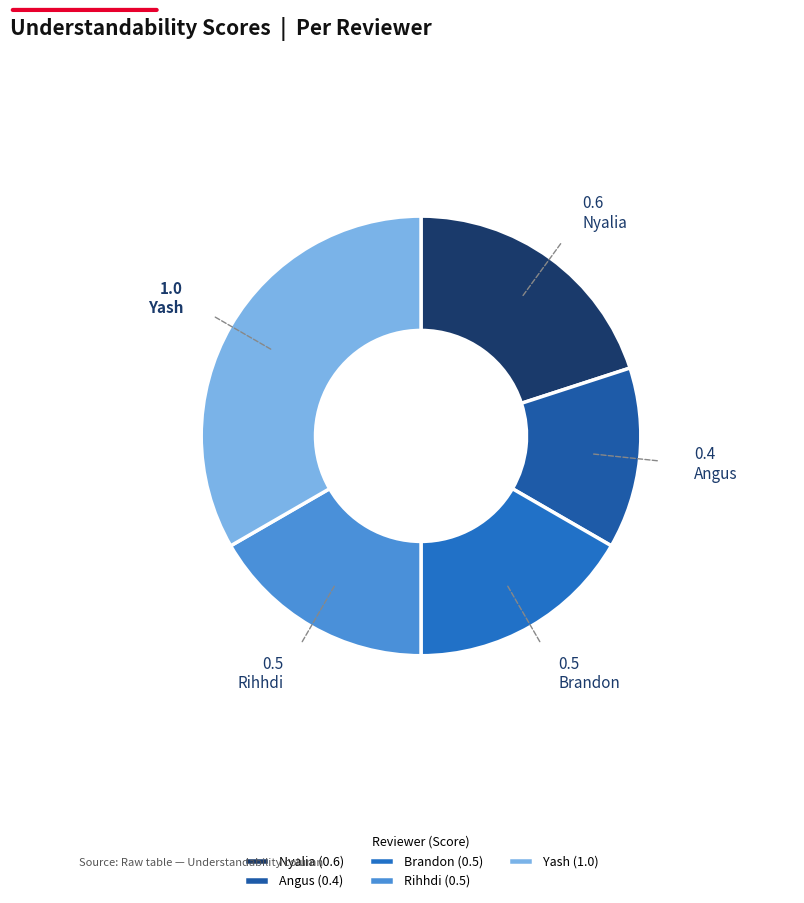

To the nearest percent, what is the average slice percentage?

20%